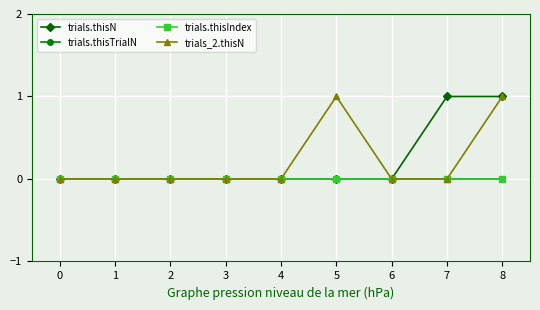

Count the number of categories in the chart.

9